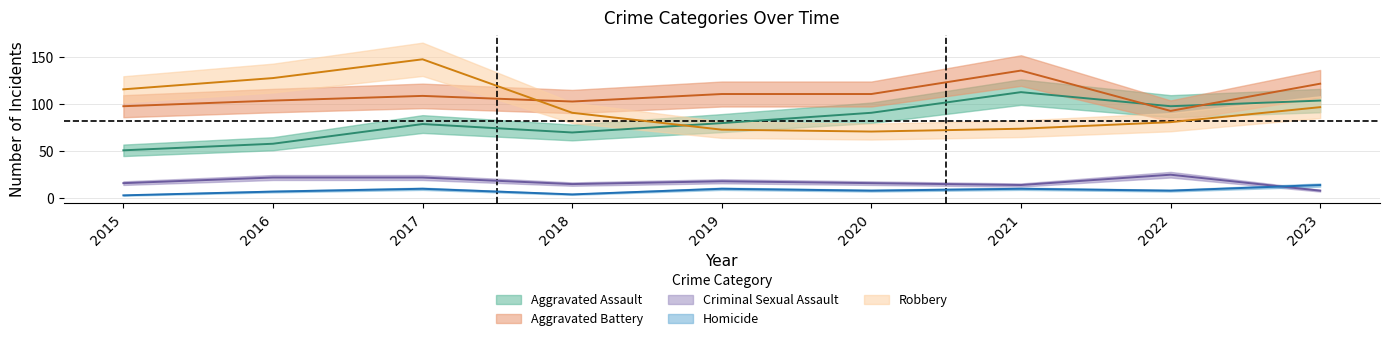

What is the greatest value displayed?

148